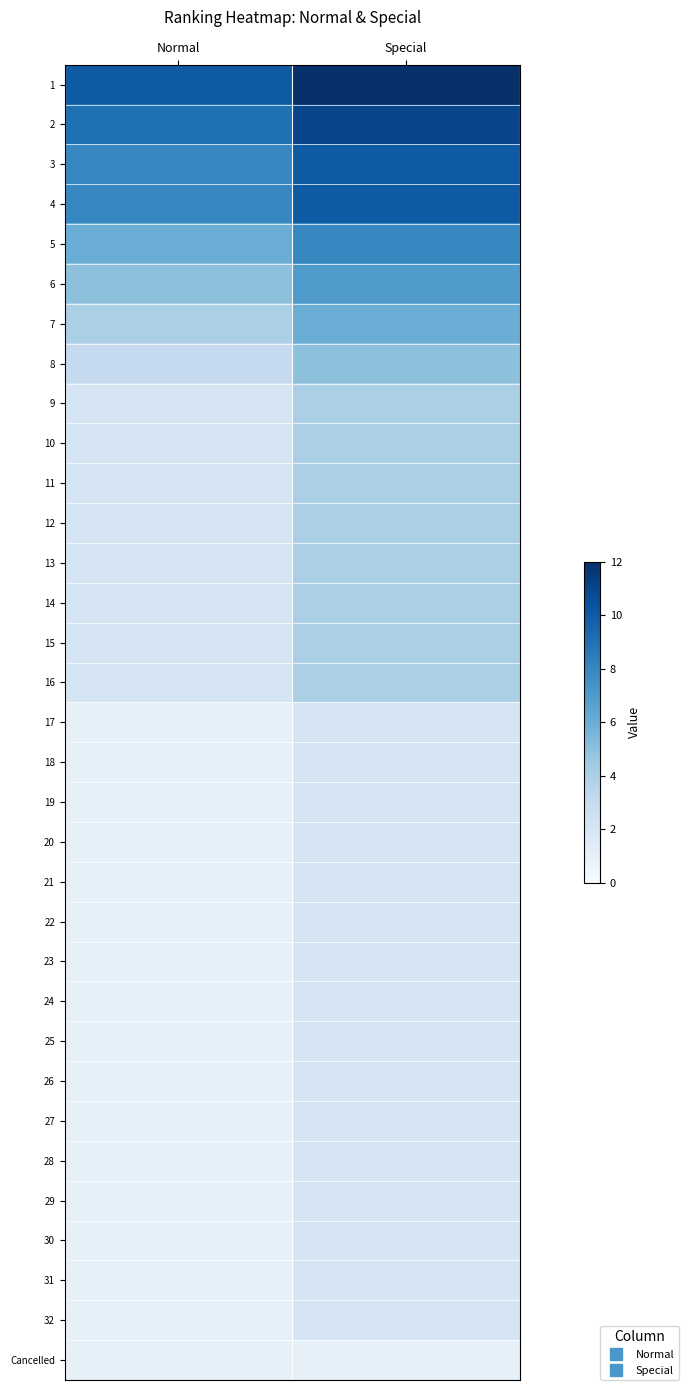

What is the total value across all series at Normal?

86